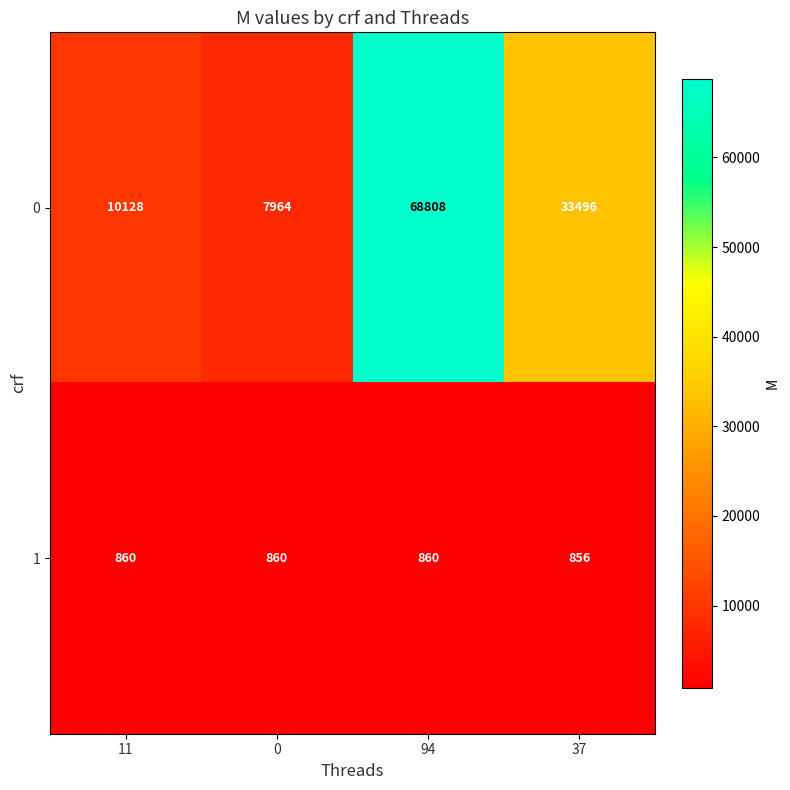

Which category has the lowest value across all series?

37